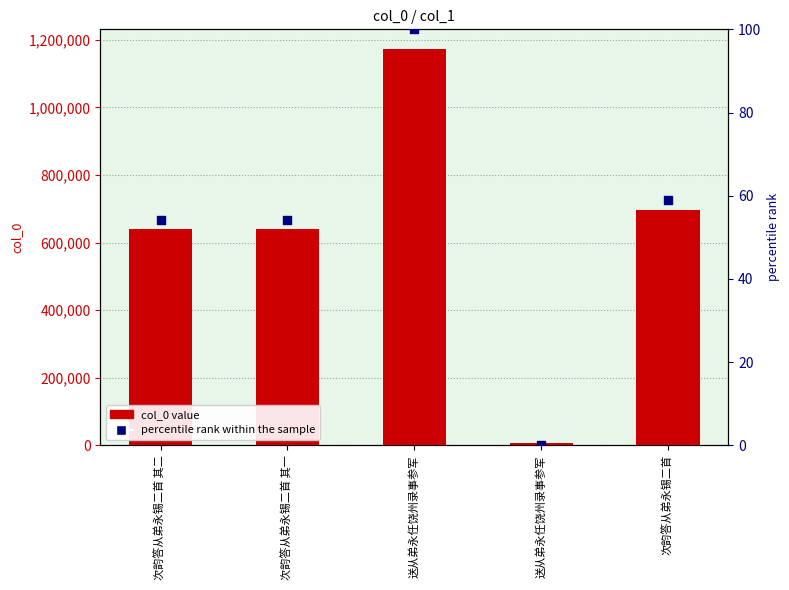

Is the value of percentile rank within the sample at 次韵答从弟永锡二首 greater than the value of col_0 at 次韵答从弟永锡二首?

No